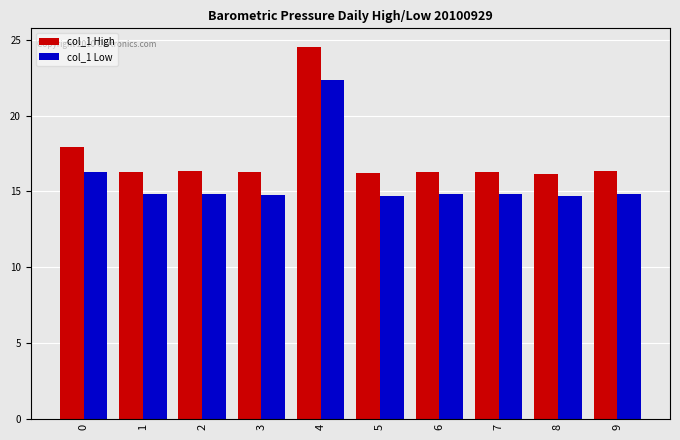

What is the smallest value displayed?

14.7